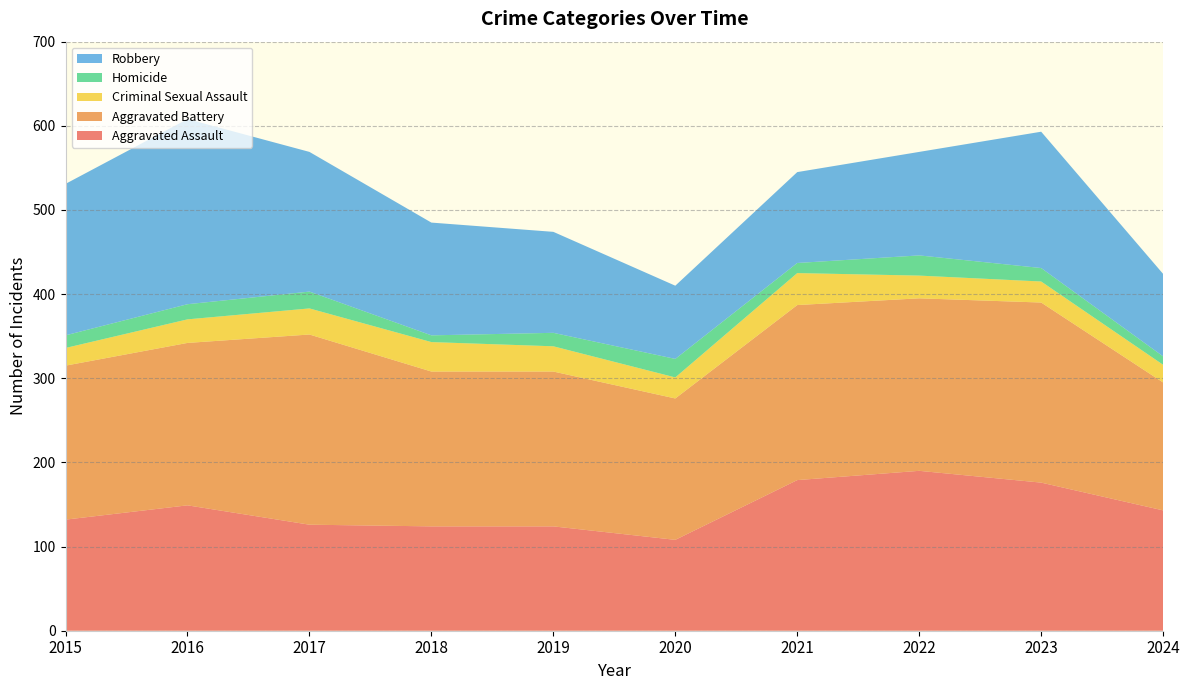

Reading right to left, transcribe all the data shown in this chart.

Aggravated Assault: 143	176	190	179	108	124	124	126	149	132
Aggravated Battery: 152	214	205	208	168	184	184	226	193	183
Criminal Sexual Assault: 21	25	27	38	25	30	35	31	28	21
Homicide: 10	16	24	12	22	16	8	20	18	15
Robbery: 98	162	123	108	87	120	134	166	220	180